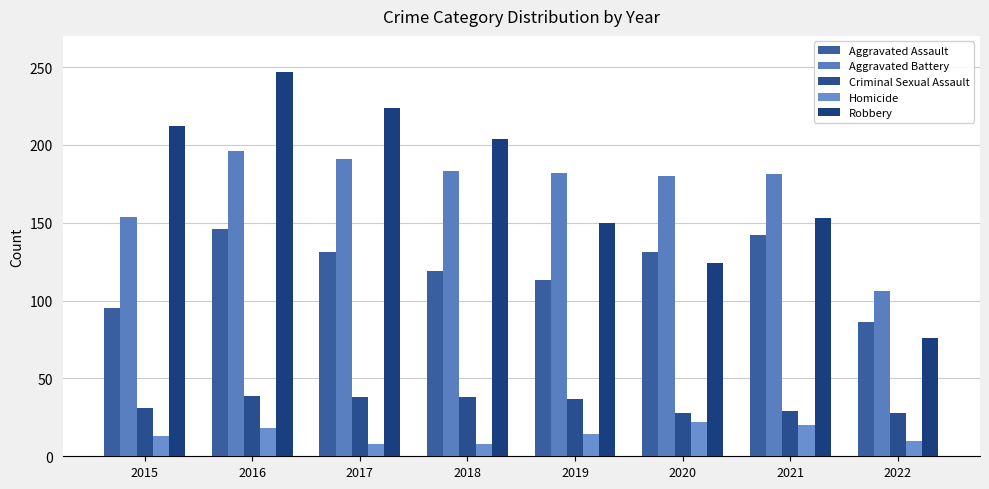

What is the difference between the highest and lowest values at 2020?

158